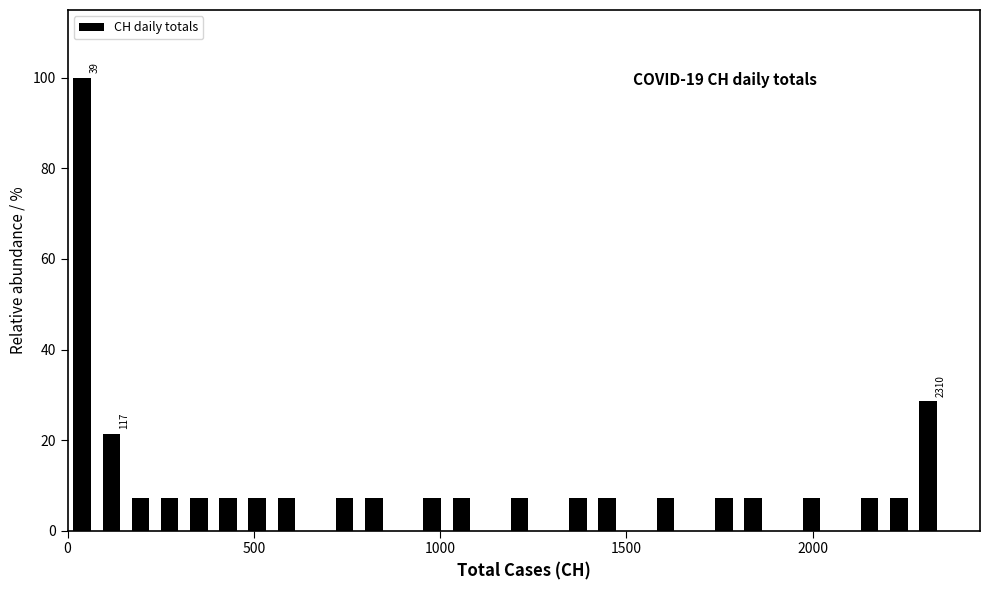

Read against the x-axis, roughly where is the centre of the tallest bar?

50